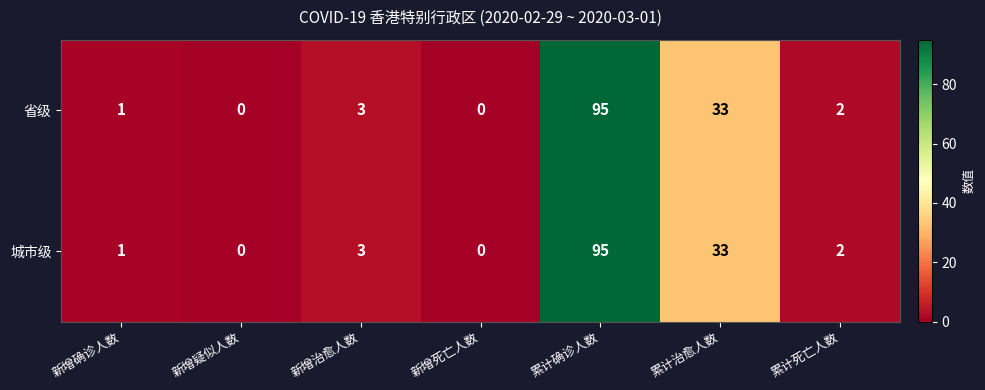

What is the sum of all 省级 values?

134